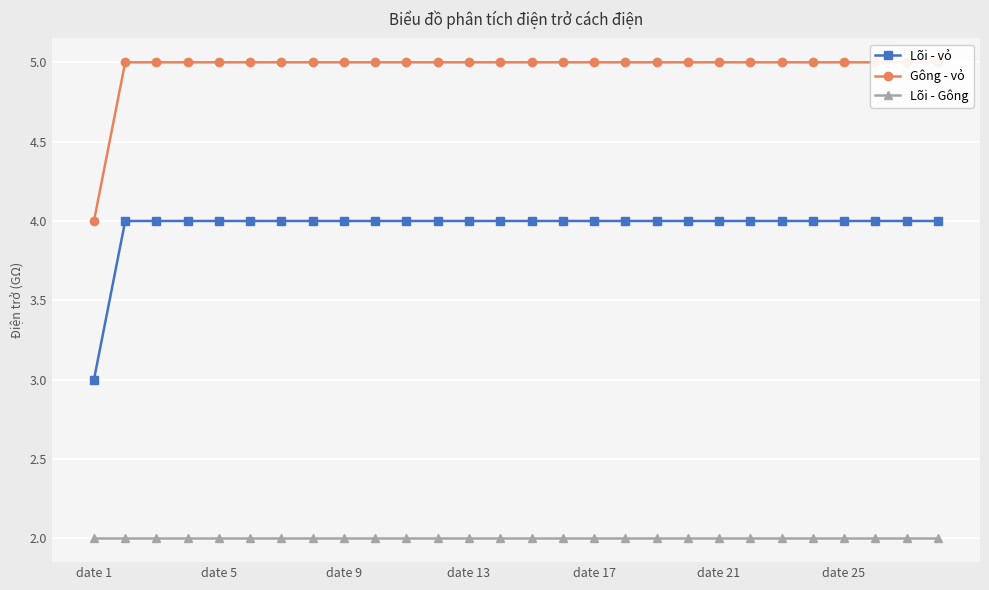

What is the difference between the second highest and minimum values in the Lõi - vỏ series?

1